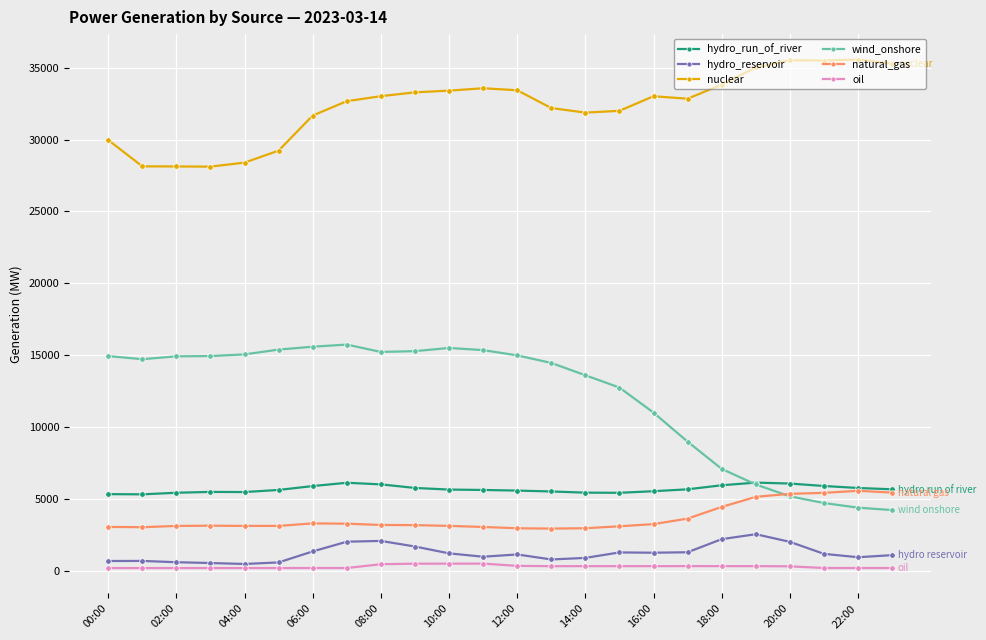

Which series has the widest spread of values?

wind_onshore